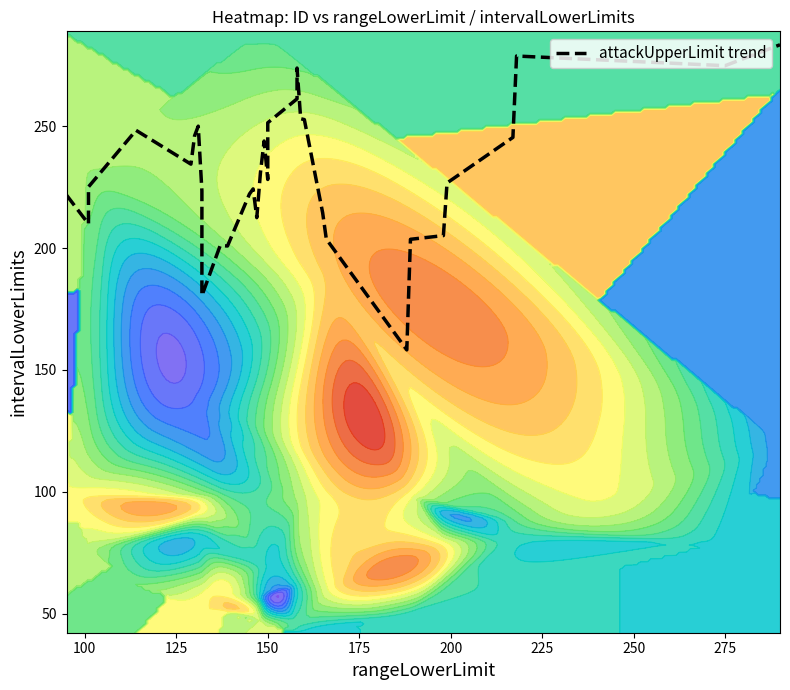

What is the smallest value displayed?

158.2